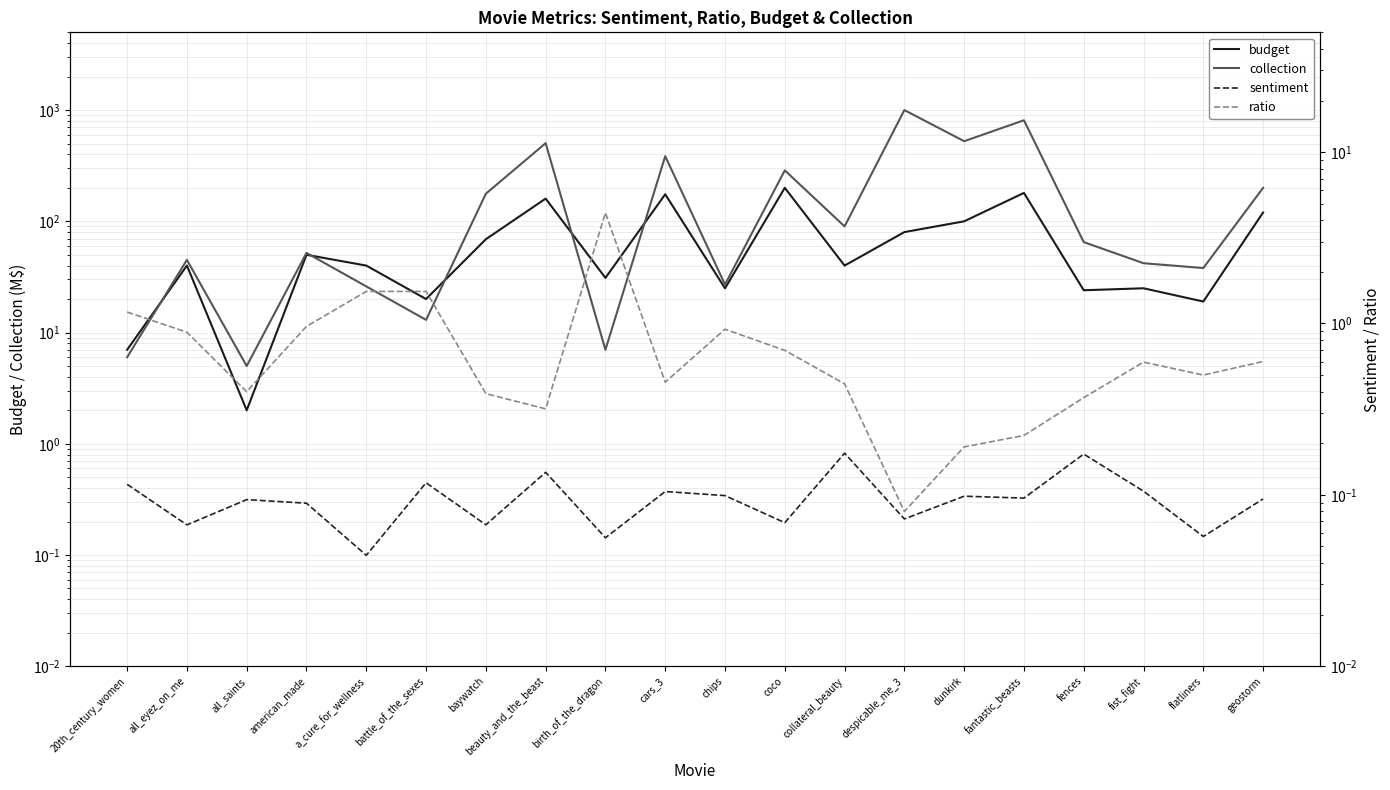

Reading left to right, transcribe all the data shown in this chart.

budget: 7.0	40.0	2.0	50.0	40.0	20.0	69.0	160.0	31.0	175.0	25.0	200.0	40.0	80.0	100.0	180.0	24.0	25.0	19.0	120.0
collection: 6.0	45.0	5.0	52.0	26.0	13.0	177.0	504.0	7.0	385.0	27.0	287.0	90.0	1000.0	525.0	810.0	65.0	42.0	38.0	200.0
sentiment: 0.1	0.1	0.1	0.1	0.0	0.1	0.1	0.1	0.1	0.1	0.1	0.1	0.2	0.1	0.1	0.1	0.2	0.1	0.1	0.1
ratio: 1.2	0.9	0.4	1.0	1.5	1.5	0.4	0.3	4.4	0.5	0.9	0.7	0.4	0.1	0.2	0.2	0.4	0.6	0.5	0.6